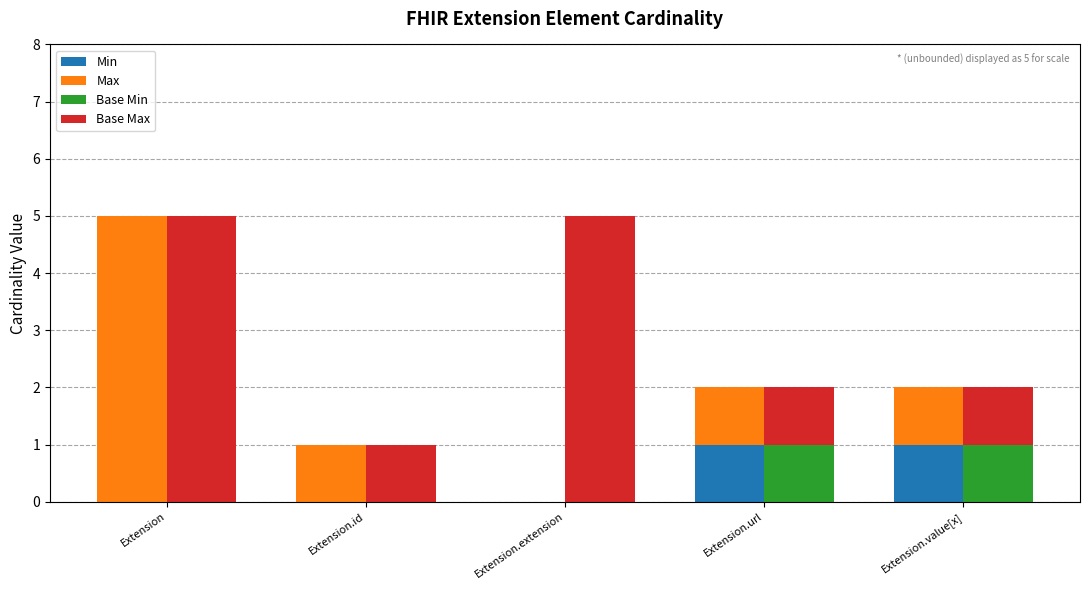

True or false: Base Min has a value of 1 at Extension.

False